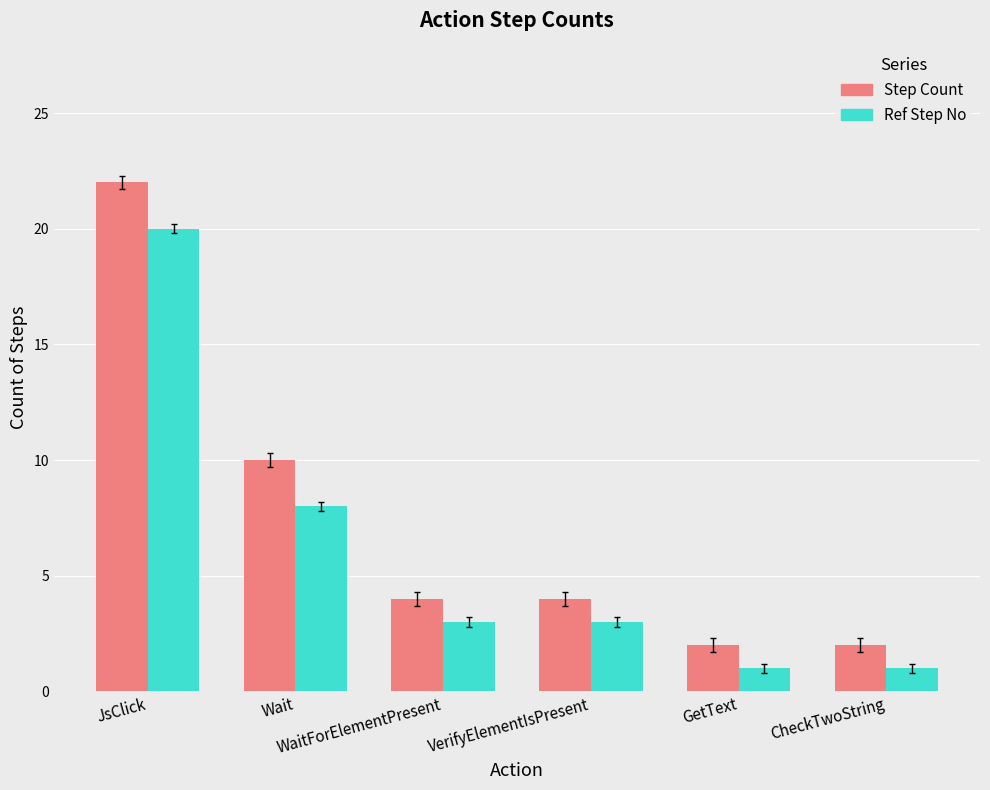

What are all the series names shown in the legend?

Step Count, Ref Step No